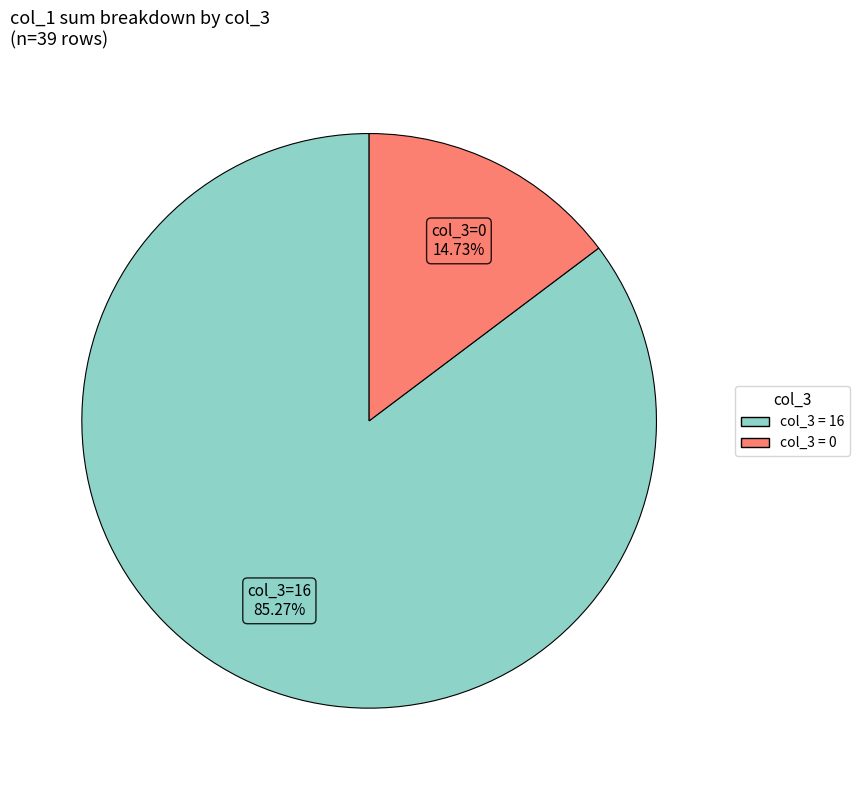

Does any single category account for the majority?

Yes